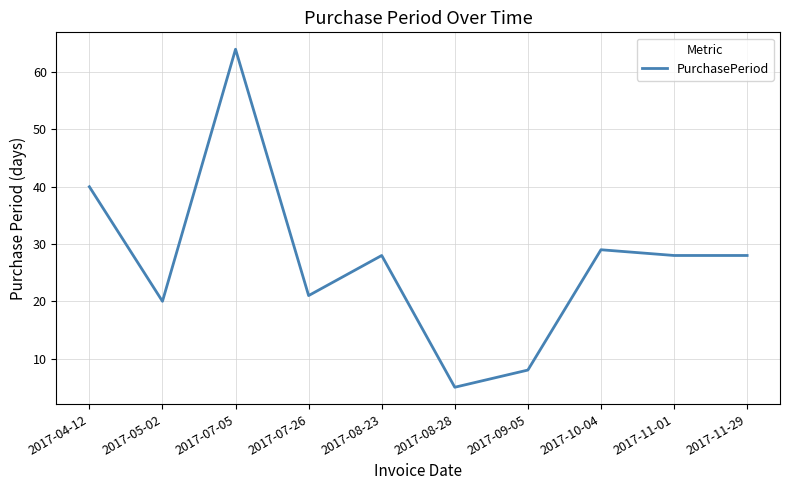

What is the change in value from 2017-05-02 to 2017-08-23?

+8